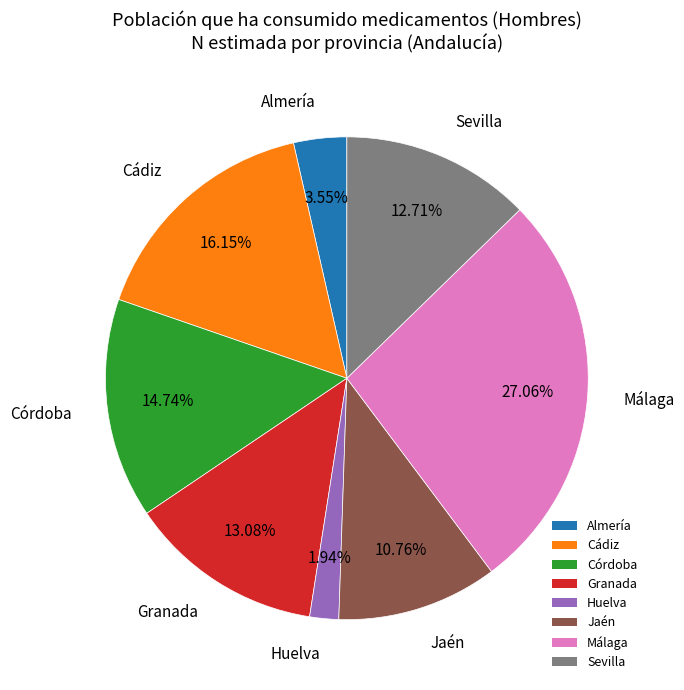

How many slices are in this pie chart?

8